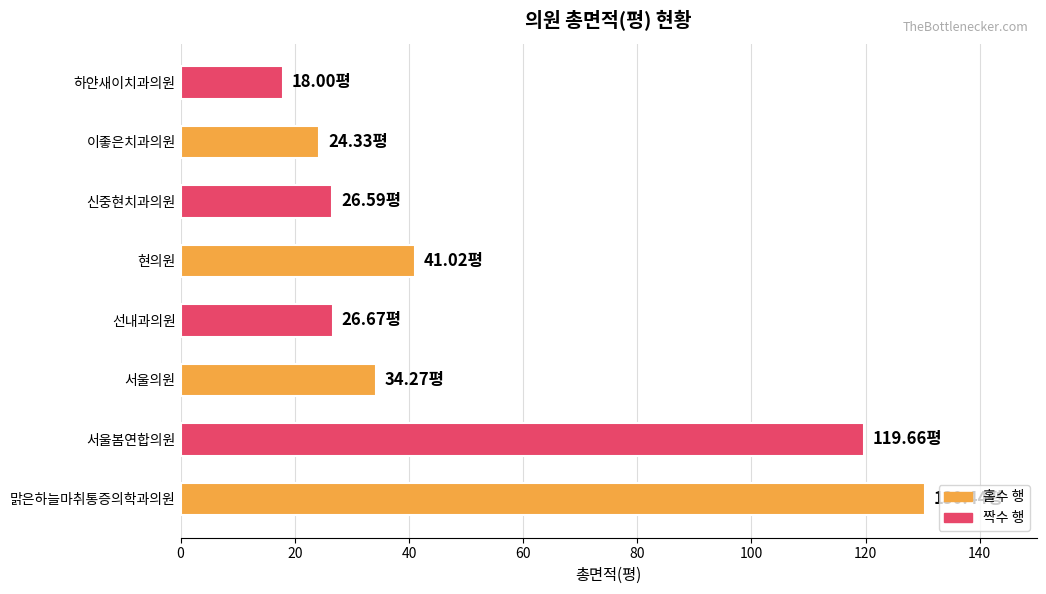

What is the sum of all values?

421.0